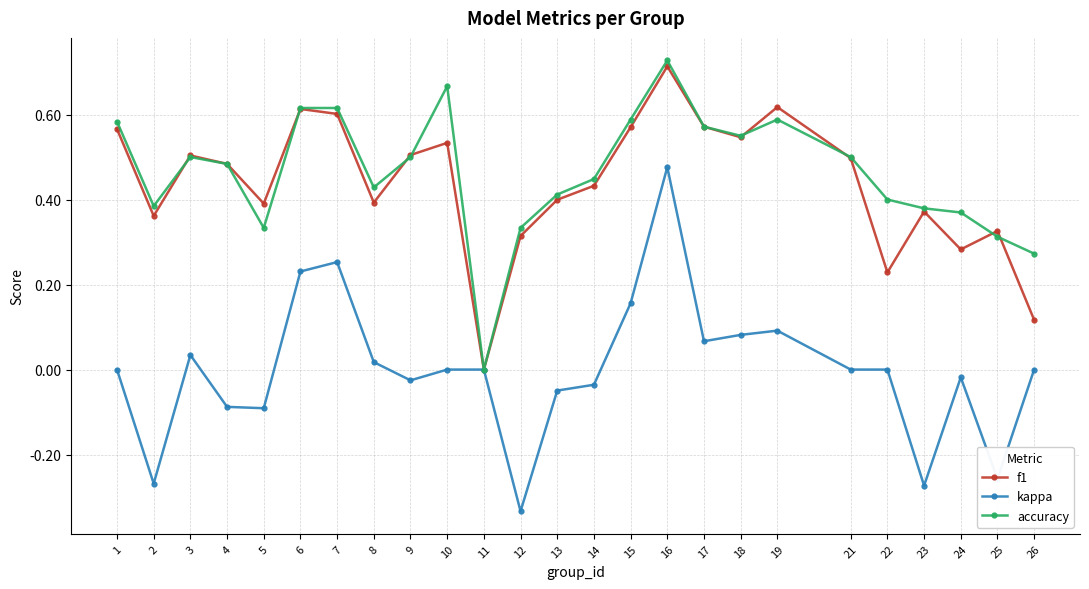

Is it true that f1 equals 0.2 at 6?

False